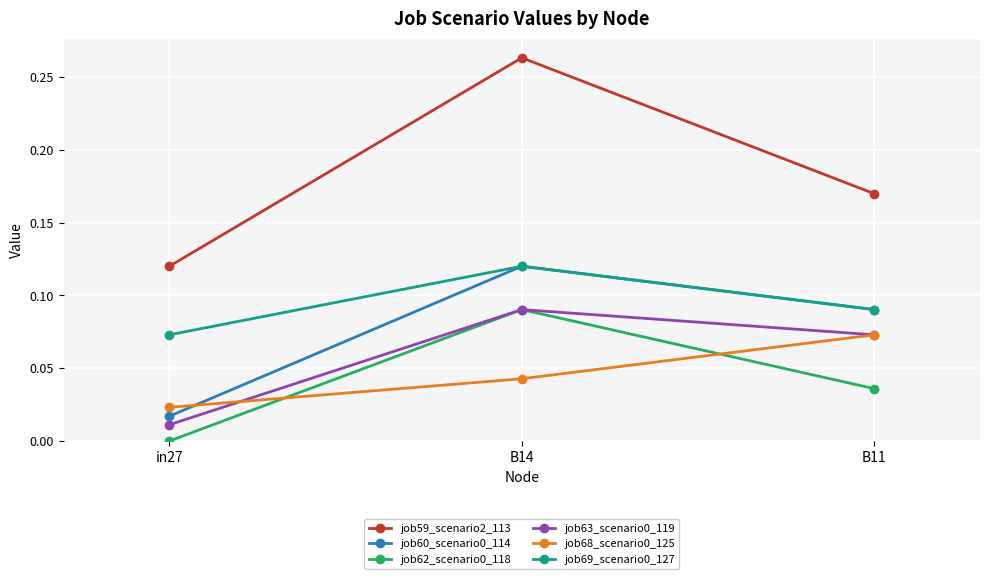

What position from the left is in27?

1